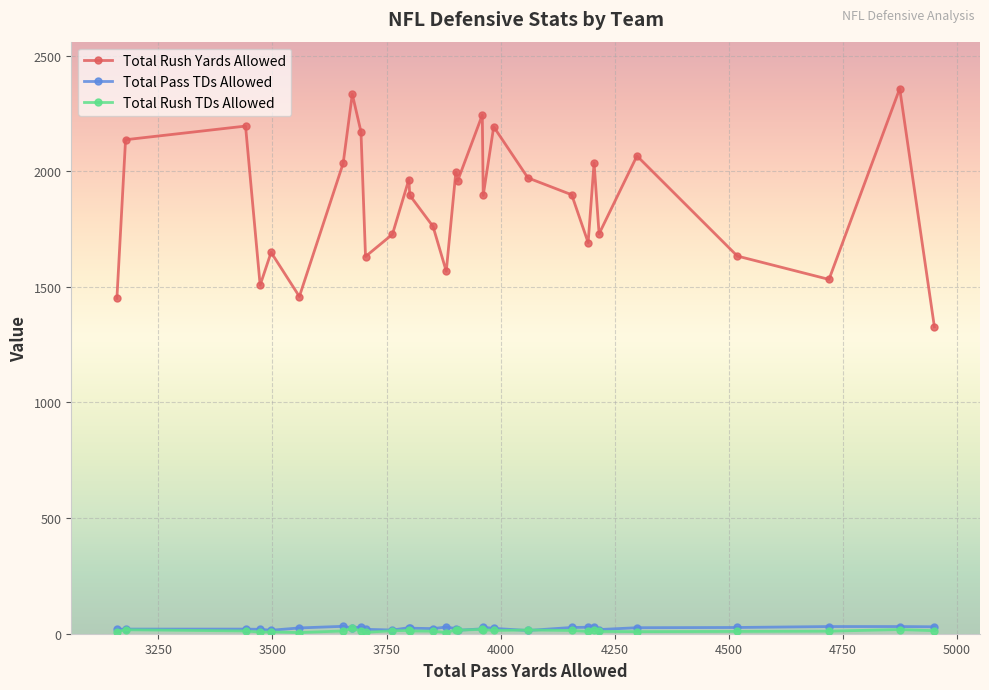

Which series has the largest range (max minus min)?

Total Rush Yards Allowed